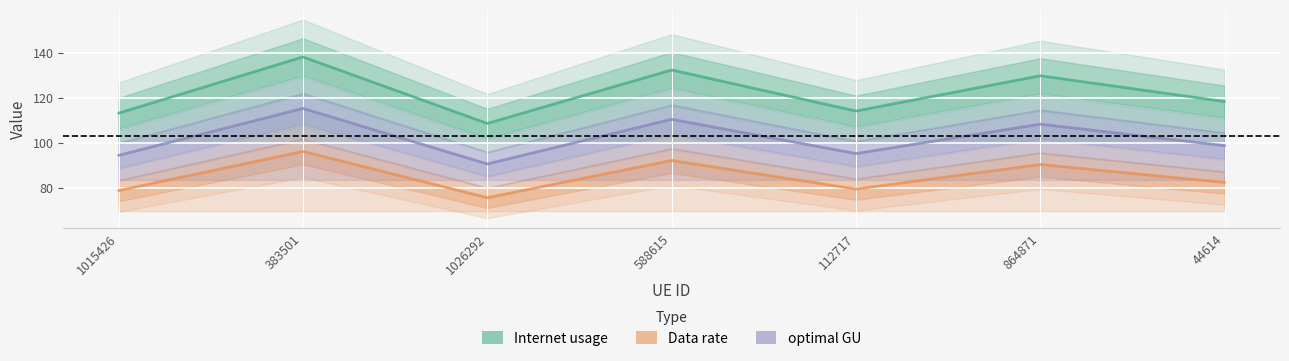

What position from the right is 44614?

1